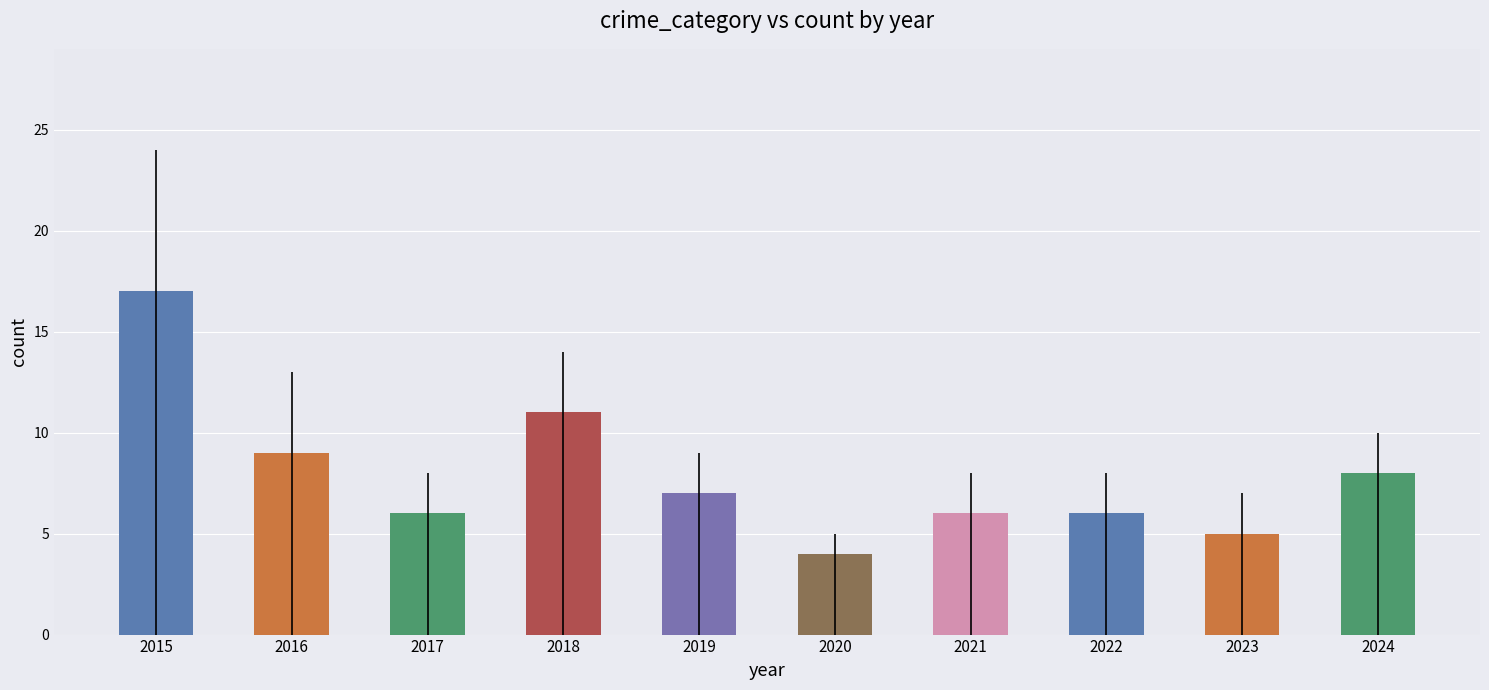

What is the change in value from 2016 to 2024?

-1